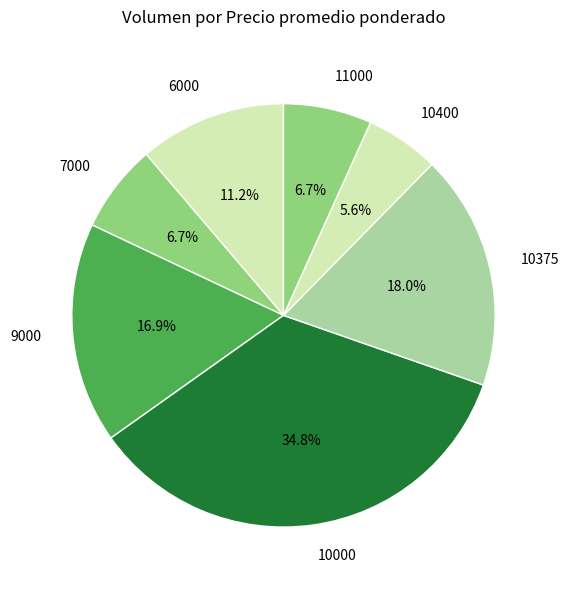

Between 10375 and 9000, which is larger?

10375